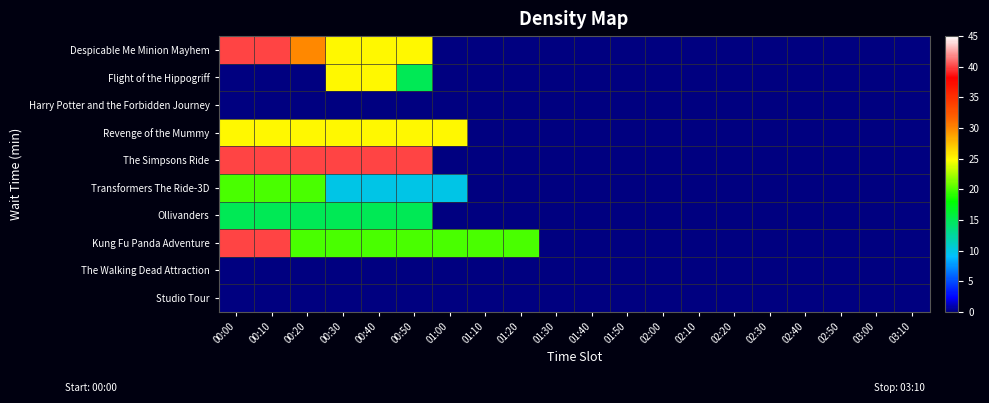

Between 02:40 and 00:00, which is larger?

00:00